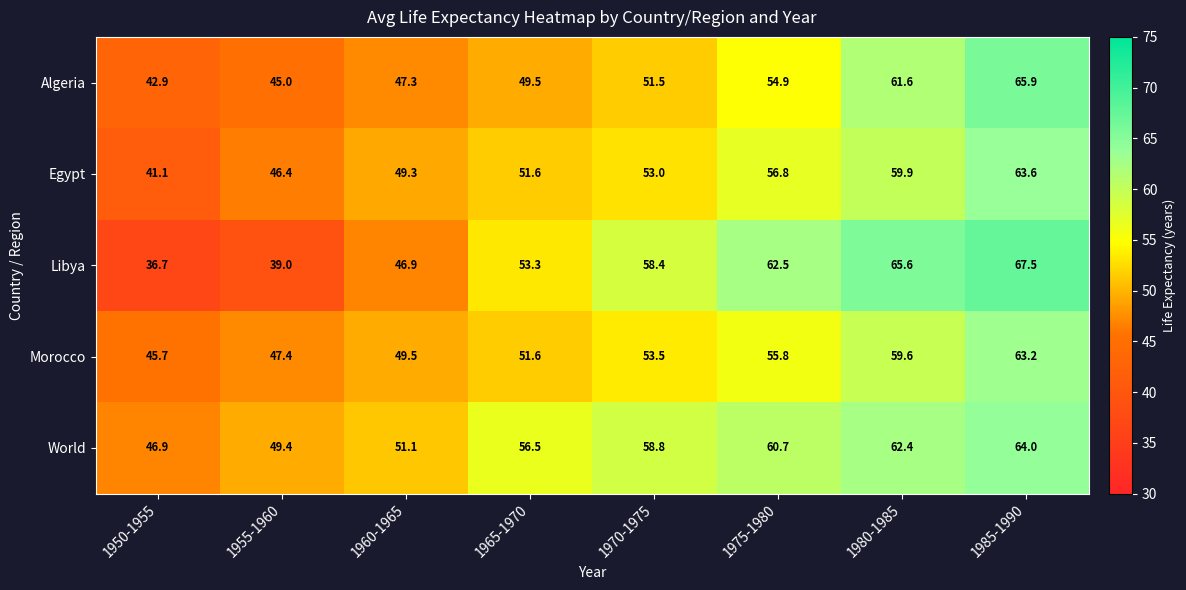

Which category has the highest value in the World series?

1985-1990